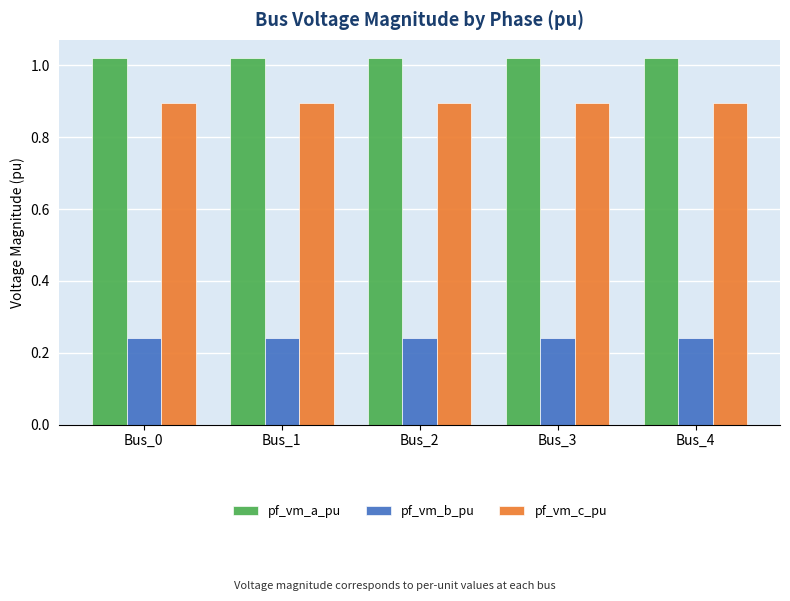

At Bus_3, list the series in order from largest to smallest.

pf_vm_a_pu, pf_vm_c_pu, pf_vm_b_pu